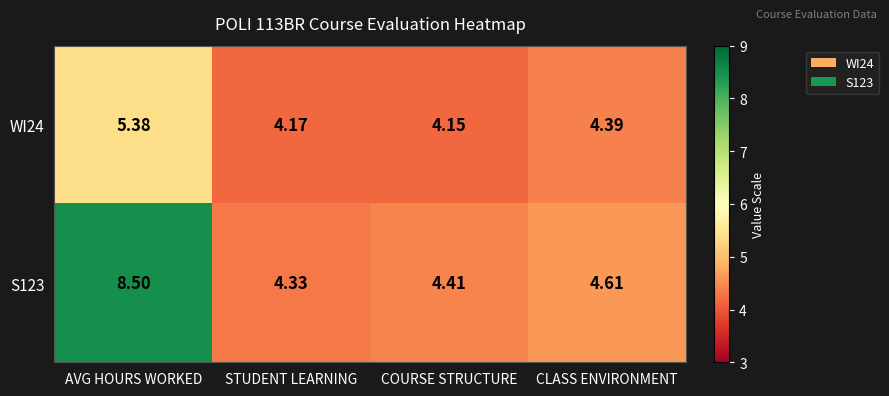

At which category is the sum across all series the highest?

AVG HOURS WORKED